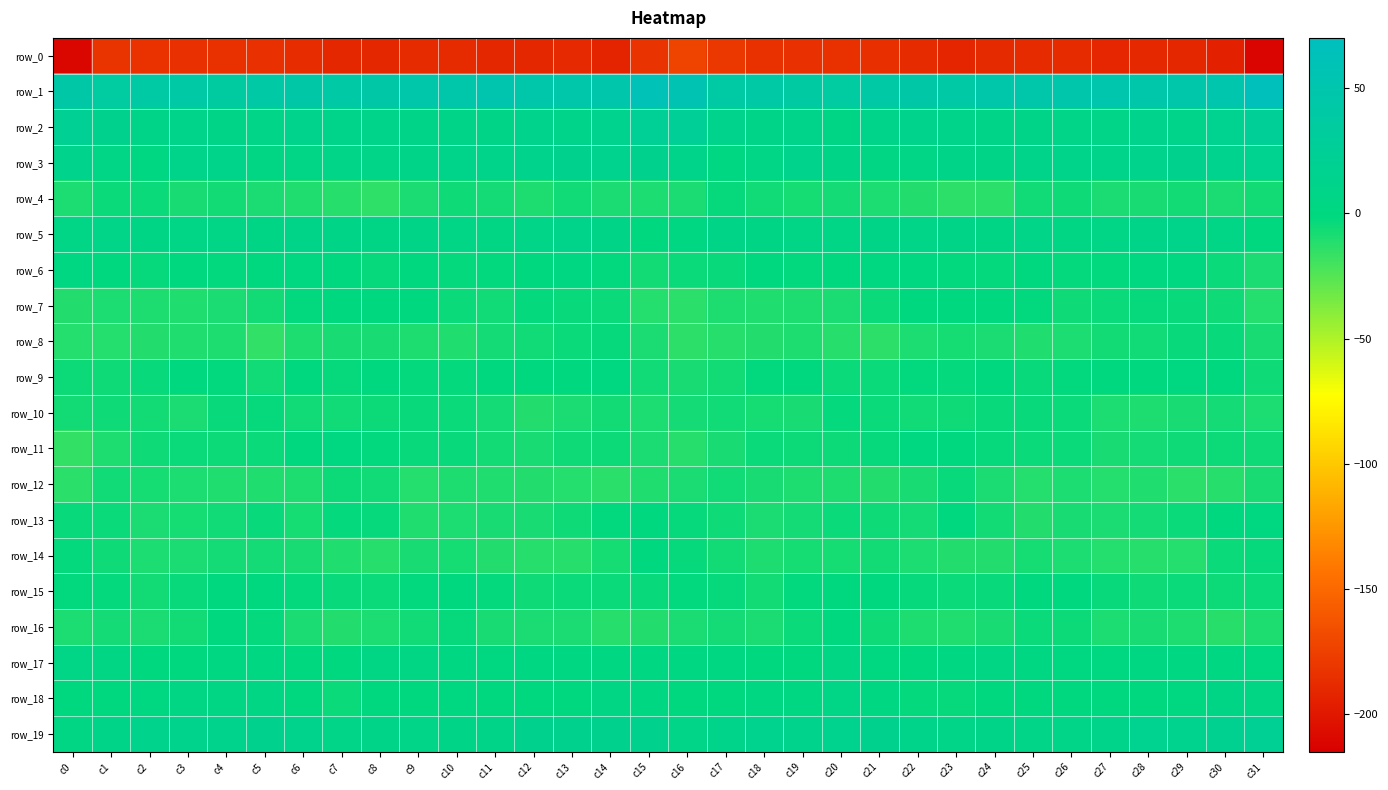

Reading left to right, transcribe all the data shown in this chart.

row_0: -211.0	-182.2	-183.6	-184.6	-184.1	-184.6	-186.7	-190.4	-190.1	-188.0	-187.7	-190.0	-190.2	-188.9	-193.3	-182.8	-172.7	-180.4	-184.2	-184.7	-183.9	-185.2	-187.7	-191.5	-188.4	-188.2	-188.1	-190.7	-189.4	-190.1	-194.6	-211.1
row_1: 43.8	36.5	39.8	41.1	35.7	40.5	42.9	42.4	43.8	47.1	46.8	51.5	46.9	46.1	47.3	61.1	54.2	38.4	41.8	38.1	36.8	42.4	42.8	42.4	45.7	46.3	49.1	50.2	45.8	46.6	49.4	65.1
row_2: 21.2	15.1	9.4	11.4	7.7	9.3	12.7	11.3	10.7	10.0	9.5	8.1	12.2	12.1	14.2	22.8	25.3	13.3	10.3	10.5	7.0	11.4	12.2	11.4	10.1	9.9	8.8	9.3	12.9	12.0	16.4	24.9
row_3: 12.5	4.9	2.8	11.6	10.9	3.8	5.0	8.4	8.6	10.1	11.9	10.4	12.3	15.0	14.6	15.3	11.4	3.4	6.1	13.0	7.4	3.8	6.0	9.5	8.1	11.6	11.2	10.8	13.8	14.9	14.4	16.3
row_4: -9.2	-4.4	-4.2	-8.3	-6.5	-8.6	-10.2	-12.3	-14.5	-8.6	-5.2	-7.0	-9.8	-6.0	-8.6	-9.4	-8.6	-3.4	-5.9	-7.7	-7.0	-9.4	-10.9	-13.6	-13.0	-6.2	-5.3	-8.8	-8.2	-6.7	-8.8	-6.8
row_5: 5.8	8.6	6.6	6.1	5.9	6.7	9.5	8.0	6.8	8.0	5.7	3.9	8.5	11.6	8.1	-0.5	1.9	7.2	6.7	5.8	6.0	8.0	9.1	7.4	7.0	8.4	4.0	5.1	10.4	11.0	5.6	0.3
row_6: 2.9	-1.2	-3.4	-1.3	-1.9	0.1	1.0	-0.7	-3.0	-1.4	-2.4	-2.2	-0.2	2.4	-2.3	-6.8	-4.6	-3.8	-1.7	-2.2	-1.0	0.5	0.9	-1.8	-2.8	-1.0	-2.7	-2.0	1.3	1.3	-4.4	-8.7
row_7: -10.8	-9.1	-9.9	-10.5	-8.9	-6.5	-1.9	-0.8	-0.6	-1.7	-4.1	-5.9	-2.5	-3.7	-4.0	-11.6	-13.4	-9.9	-10.4	-9.9	-8.5	-4.3	-1.7	-0.0	-1.6	-1.8	-5.5	-4.2	-3.1	-3.6	-5.5	-11.7
row_8: -11.6	-11.3	-11.2	-10.7	-10.1	-15.0	-10.1	-8.3	-7.9	-10.2	-10.3	-7.3	-5.9	-4.4	-3.2	-8.6	-14.0	-12.2	-11.0	-10.0	-12.3	-13.8	-9.5	-7.4	-9.0	-10.6	-9.3	-6.4	-5.8	-3.5	-3.6	-8.4
row_9: -4.6	-5.6	-3.9	-0.2	-2.1	-5.9	-1.5	-3.1	-1.5	-2.8	-2.7	-0.6	-0.2	0.0	1.4	-6.0	-8.1	-6.4	-1.9	-0.3	-4.4	-4.2	-2.0	-2.5	-1.3	-3.6	-1.9	-0.0	-0.7	1.5	-0.7	-5.6
row_10: -6.7	-5.5	-6.3	-9.0	-3.7	-3.4	-5.9	-5.8	-4.6	-3.6	-4.1	-7.0	-10.7	-8.8	-6.8	-9.4	-7.1	-5.7	-7.5	-8.0	-2.6	-4.5	-6.1	-5.6	-3.8	-4.0	-4.5	-9.1	-10.0	-8.1	-7.3	-9.3
row_11: -15.4	-9.9	-5.3	-4.2	-5.0	-4.4	-0.7	0.6	-2.3	-3.9	-3.8	-6.7	-8.4	-5.4	-4.9	-8.7	-12.0	-8.0	-4.3	-4.8	-4.9	-3.2	0.4	-0.6	-3.0	-4.3	-4.1	-8.3	-6.8	-5.3	-5.0	-5.3
row_12: -13.2	-6.1	-7.7	-9.2	-10.5	-10.4	-9.8	-4.7	-6.0	-11.4	-9.7	-10.6	-11.1	-11.3	-13.1	-10.7	-8.7	-5.9	-8.4	-10.0	-9.7	-10.9	-8.0	-3.9	-8.7	-11.4	-9.3	-11.3	-10.3	-13.0	-12.1	-8.0
row_13: -3.8	-4.1	-8.6	-7.5	-6.0	-3.9	-7.8	-2.8	-3.3	-10.3	-9.4	-8.0	-8.3	-5.5	-2.1	-1.1	-3.4	-5.7	-8.6	-7.2	-4.3	-5.3	-7.1	-1.1	-6.4	-11.0	-8.2	-8.6	-7.3	-4.6	-0.3	0.6
row_14: -2.4	-5.7	-9.4	-8.5	-7.3	-6.9	-8.0	-10.7	-12.0	-8.4	-7.9	-11.2	-11.9	-12.1	-7.7	-1.5	-3.4	-6.7	-9.7	-7.6	-7.4	-6.5	-9.4	-11.0	-11.3	-7.4	-9.1	-11.7	-12.2	-11.3	-4.5	-3.0
row_15: -2.3	-2.5	-6.5	-3.9	-0.2	-0.7	-2.7	-4.0	-4.2	-2.3	-0.1	-2.8	-5.3	-4.5	-4.6	-3.6	-1.9	-3.3	-6.5	-2.0	-0.2	-1.1	-3.5	-4.0	-3.8	-0.8	-1.0	-3.8	-5.4	-4.2	-4.7	-4.1
row_16: -9.3	-7.0	-8.5	-6.5	-0.3	-2.6	-9.0	-11.1	-9.2	-6.1	-3.4	-8.4	-9.0	-8.8	-12.0	-10.8	-8.9	-7.1	-8.5	-4.2	0.3	-5.5	-10.0	-10.6	-8.4	-4.2	-4.8	-9.5	-8.2	-9.9	-12.5	-9.8
row_17: 5.1	4.5	0.3	-0.6	2.7	2.8	-1.0	-0.4	4.4	3.9	2.4	0.5	2.3	3.6	3.4	2.1	2.7	3.1	-0.7	0.0	4.0	1.1	-1.5	1.8	4.5	3.5	1.4	0.9	3.2	3.4	3.2	1.0
row_18: -1.3	-0.7	0.5	3.9	4.4	4.7	0.0	-4.4	-1.3	-1.4	0.6	-1.3	0.1	0.1	4.3	3.6	-0.9	-0.8	2.2	3.6	5.3	3.3	-2.5	-3.2	-1.5	0.0	-0.0	-1.3	0.4	0.7	6.6	3.9
row_19: 4.4	9.4	13.1	13.3	12.6	15.7	12.6	8.8	10.0	9.3	8.1	10.0	15.9	16.0	15.3	15.7	8.7	11.0	13.9	12.3	14.1	15.3	10.7	9.0	10.3	8.6	8.3	12.0	17.0	14.7	18.0	21.3